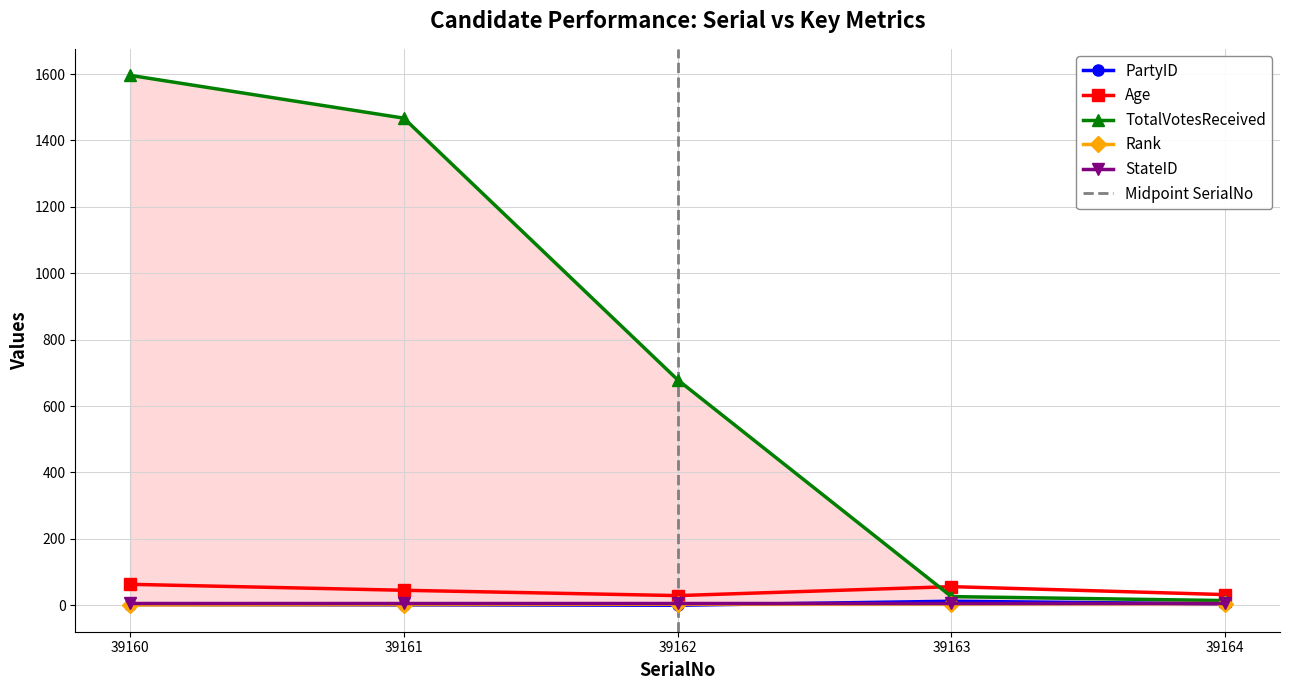

At which category does PartyID reach its first local valley?

39162